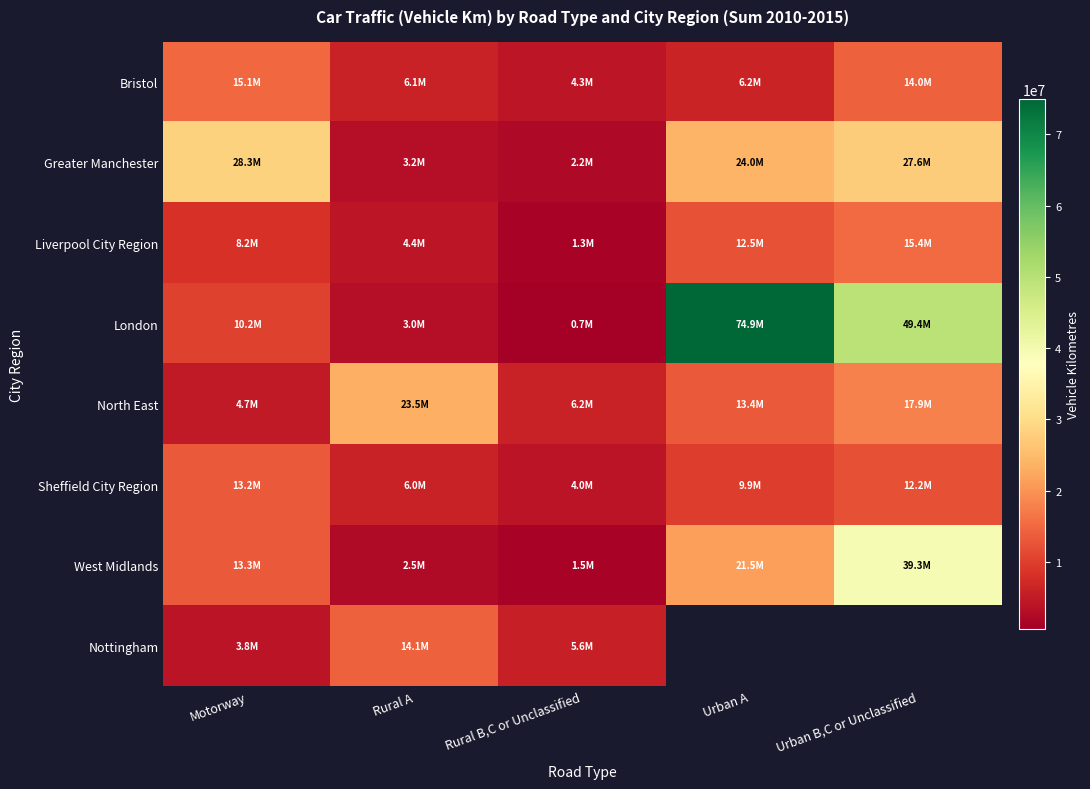

Which series has the largest range (max minus min)?

London